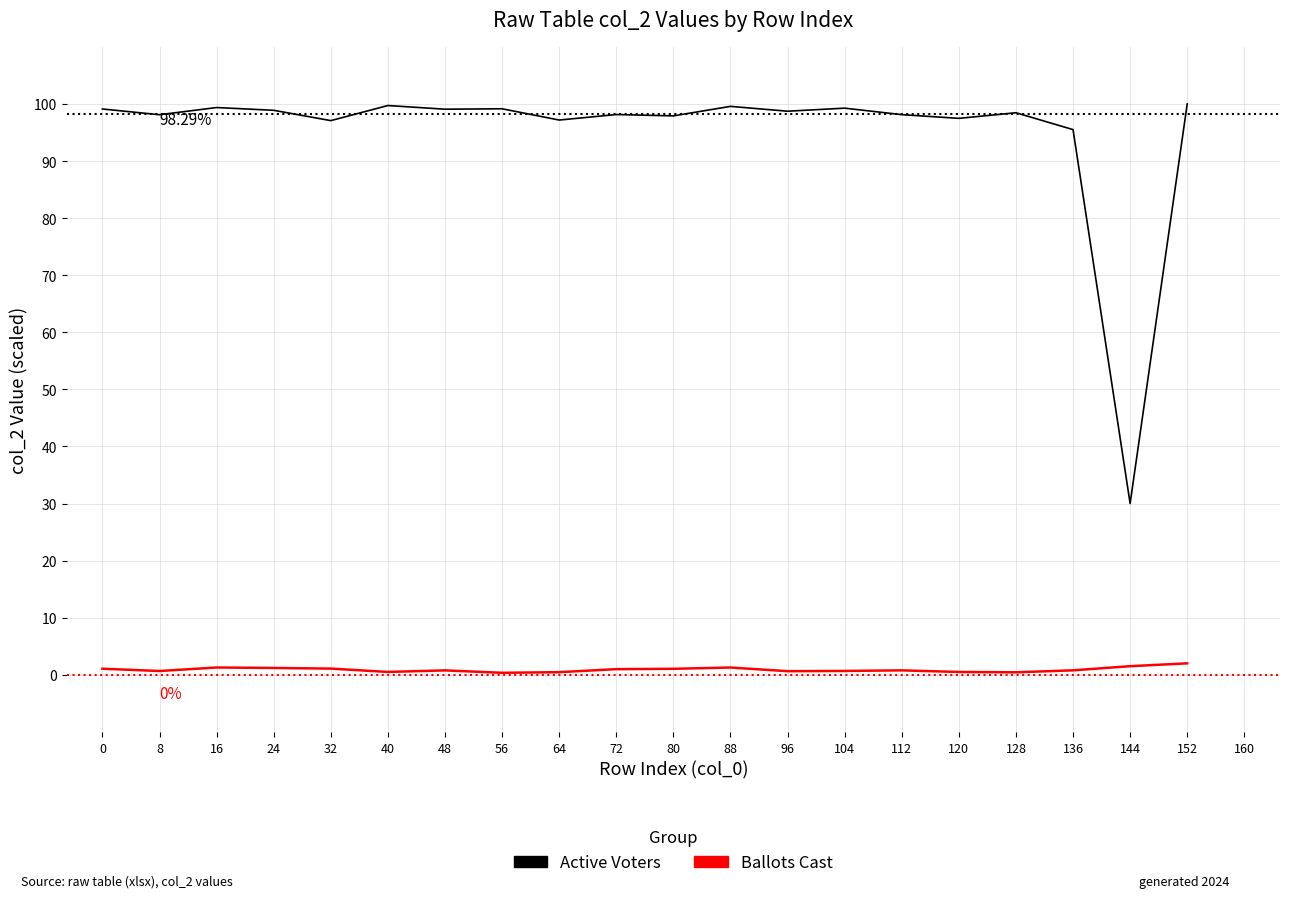

Which series has the largest total across all categories?

Active Voters